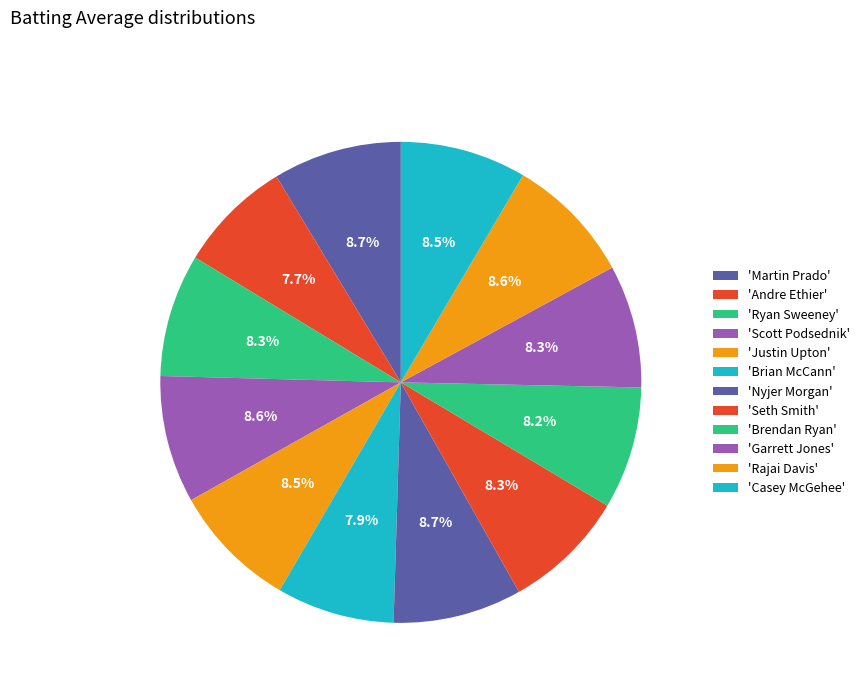

Which category has the biggest portion of the pie?

Martin Prado